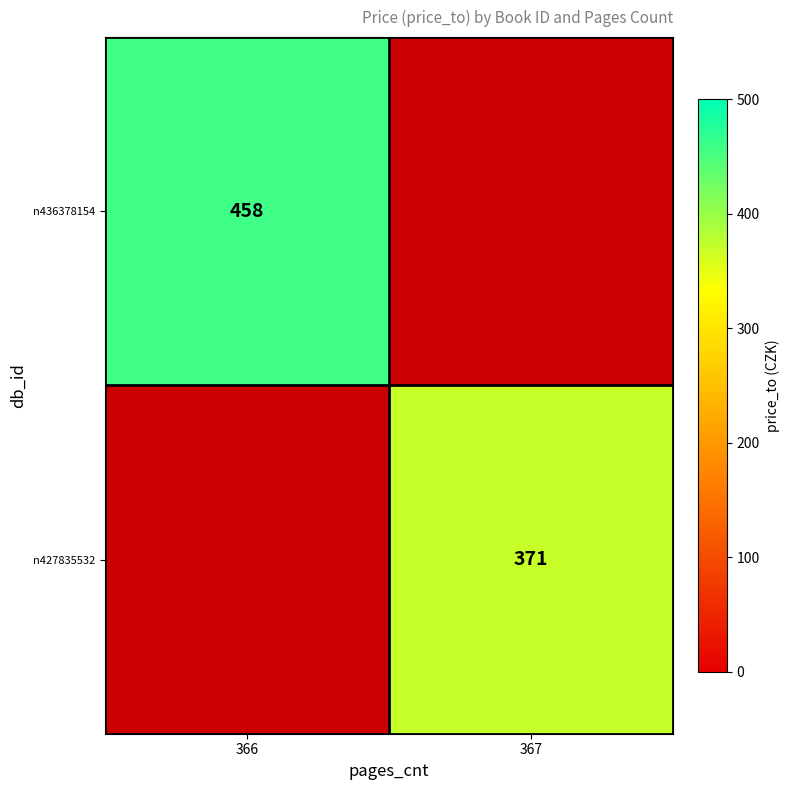

Is it true that n436378154 equals 177 at 366?

False